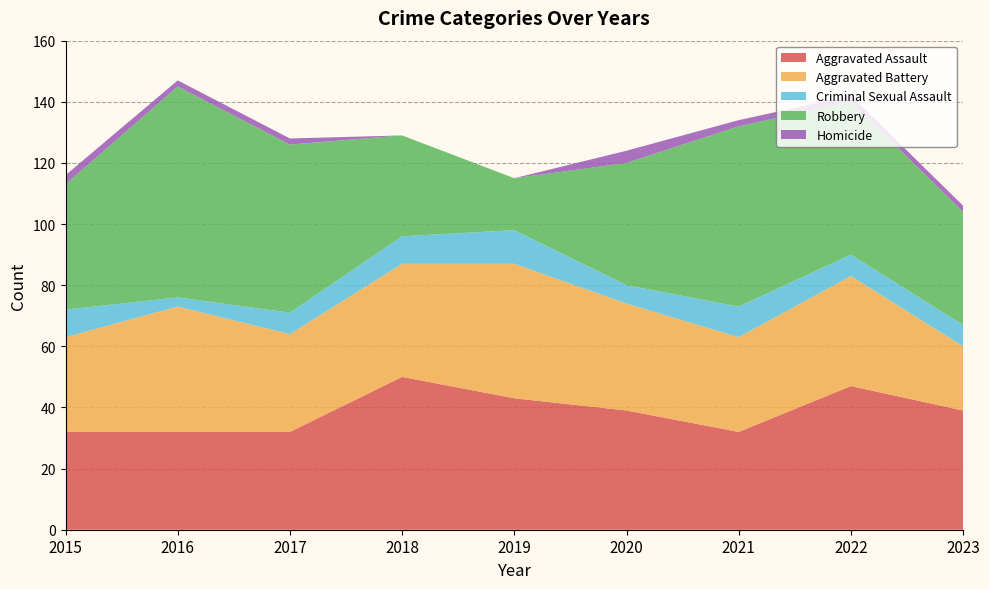

Reading right to left, what are all the values shown in this chart?

Aggravated Assault: 2023=39	2022=47	2021=32	2020=39	2019=43	2018=50	2017=32	2016=32	2015=32
Aggravated Battery: 2023=21	2022=36	2021=31	2020=35	2019=44	2018=37	2017=32	2016=41	2015=31
Criminal Sexual Assault: 2023=7	2022=7	2021=10	2020=6	2019=11	2018=9	2017=7	2016=3	2015=9
Robbery: 2023=37	2022=50	2021=59	2020=40	2019=17	2018=33	2017=55	2016=69	2015=41
Homicide: 2023=2	2022=2	2021=2	2020=4	2019=0	2018=0	2017=2	2016=2	2015=3